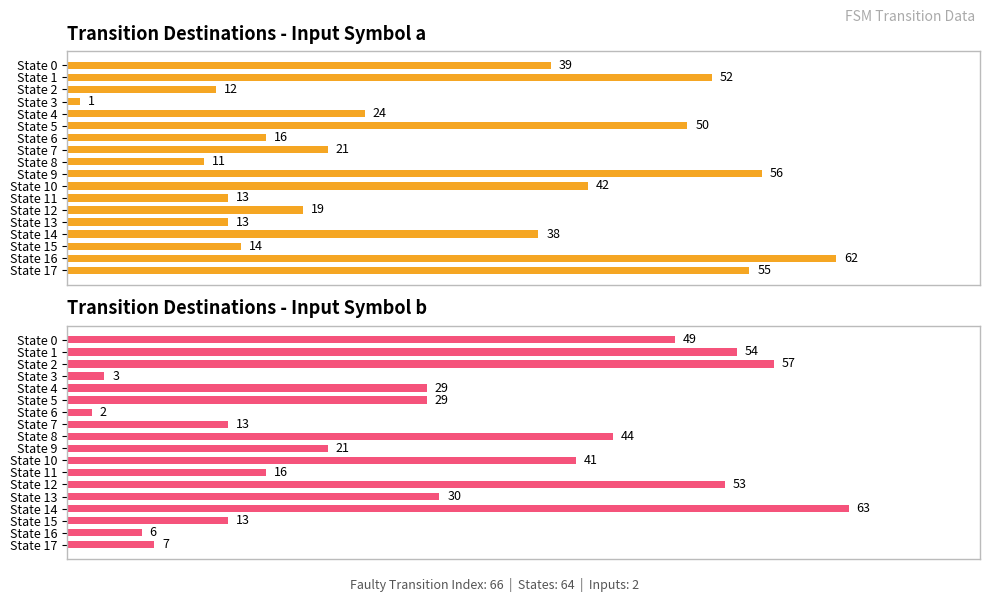

How many series are shown in this chart?

2